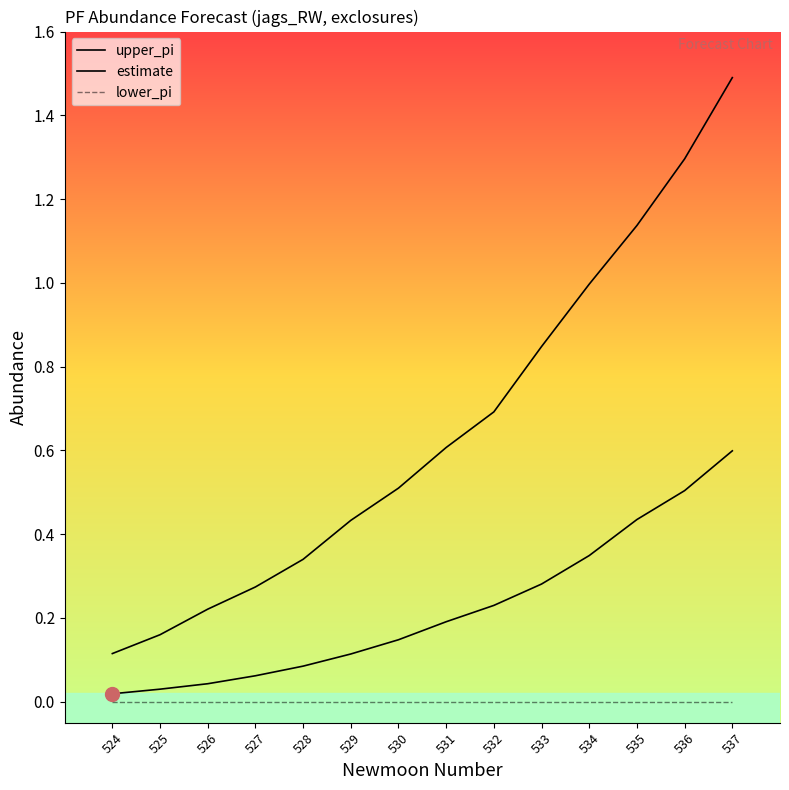

Is this an area chart (filled region under the line)?

No